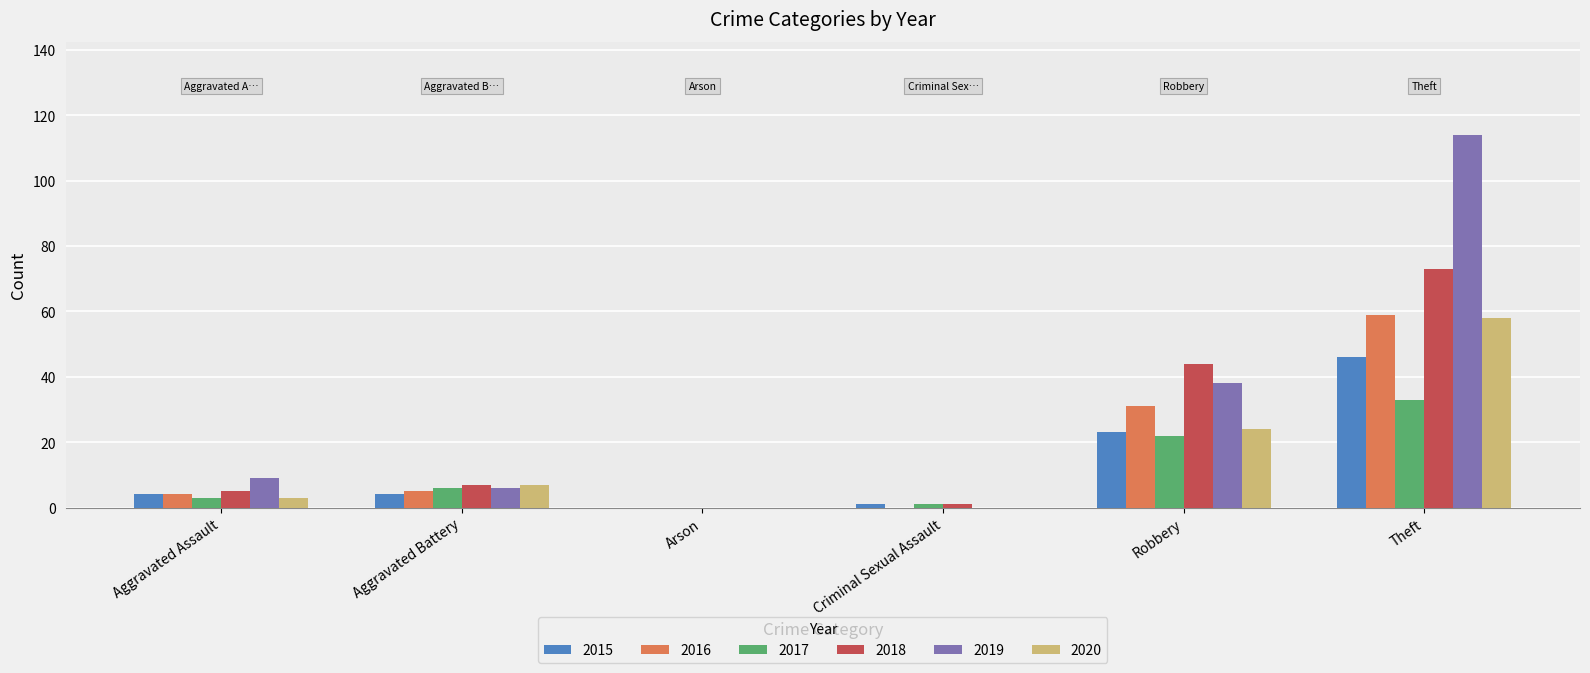

At which category is the sum across all series the highest?

Theft